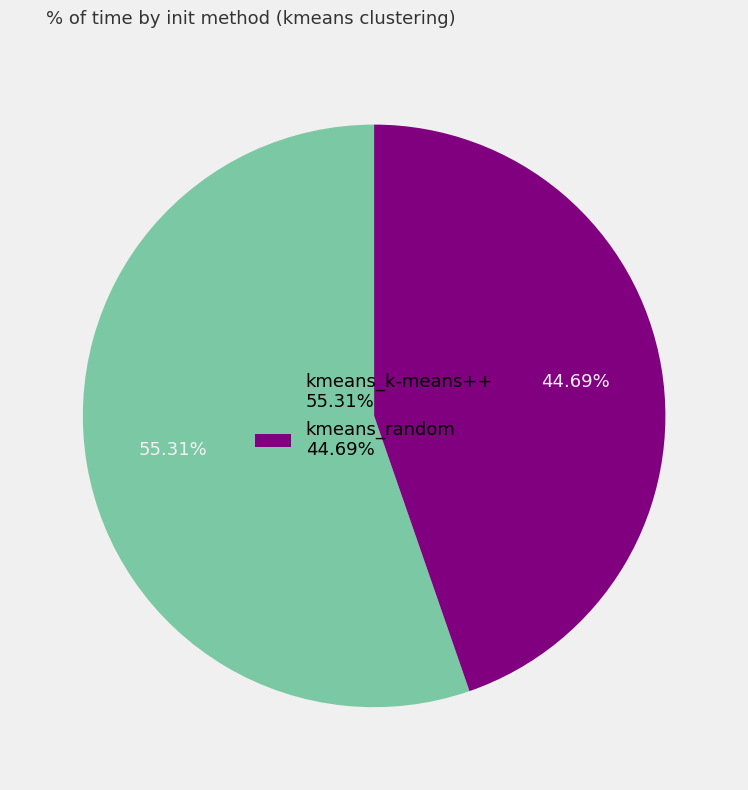

Count the number of slices in the pie.

2